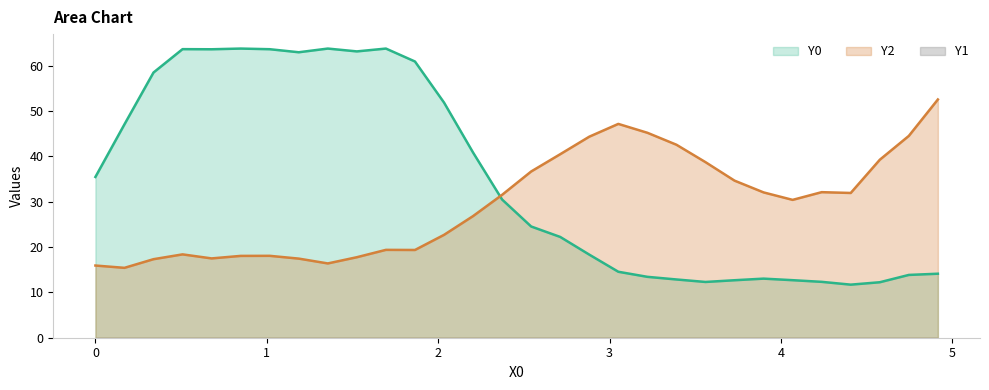

Which series has the largest total across all categories?

Y0